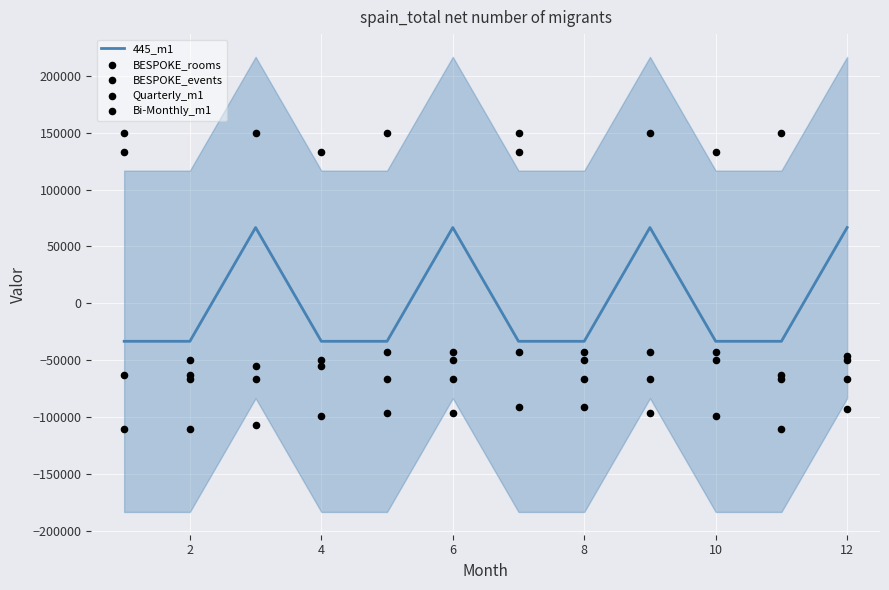

Which series has the largest Y range (max minus min)?

Quarterly_m1